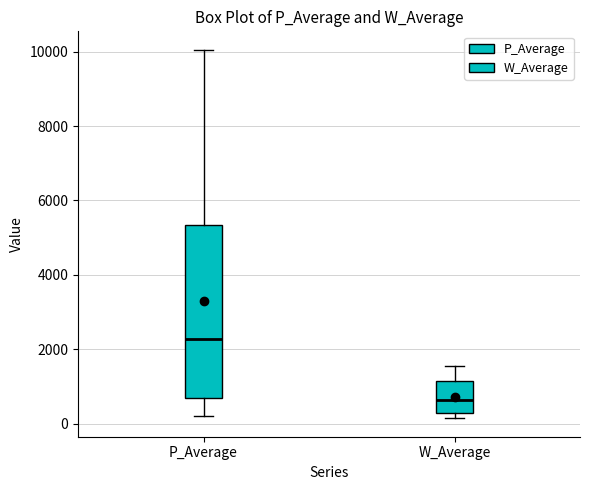

Reading left to right, transcribe this box plot: for each box, give where its median line is, the range the box spans, and where its two whiskers end, as read against the y-axis. The values are not printed on the chart, so give them approximately, as read against the axis.

P_Average: median 2200, box 600 to 5400, whiskers 200 to 10000
W_Average: median 600, box 200 to 1200, whiskers 200 (just below the box's lower edge) to 1600